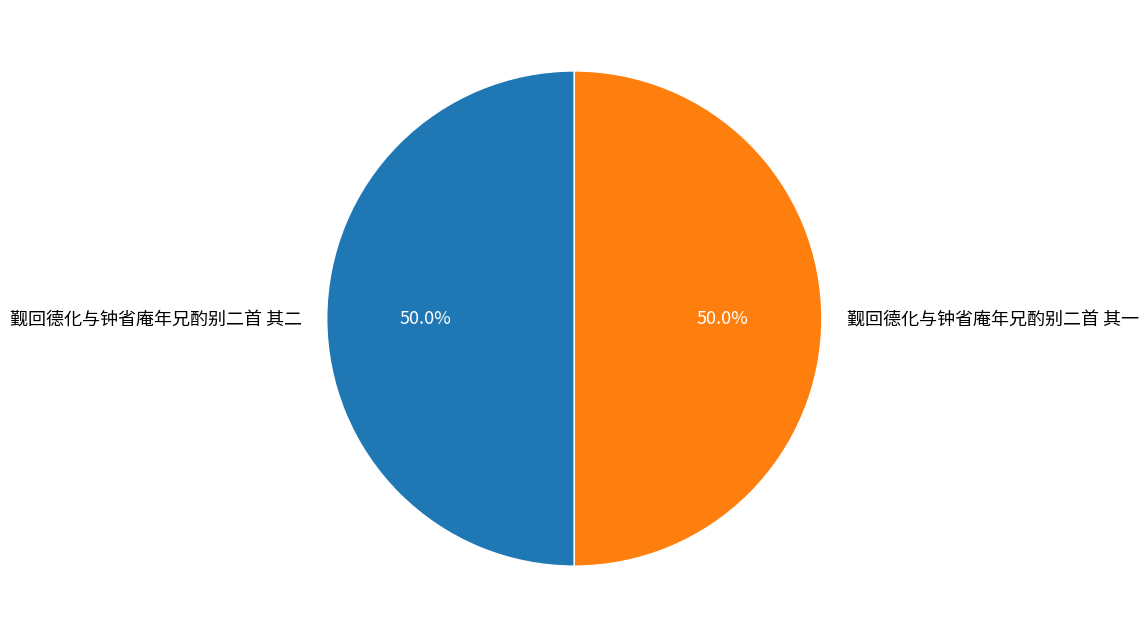

Approximately how many times larger is the value at 觐回德化与钟省庵年兄酌别二首 其二 compared to 觐回德化与钟省庵年兄酌别二首 其一?

1.0